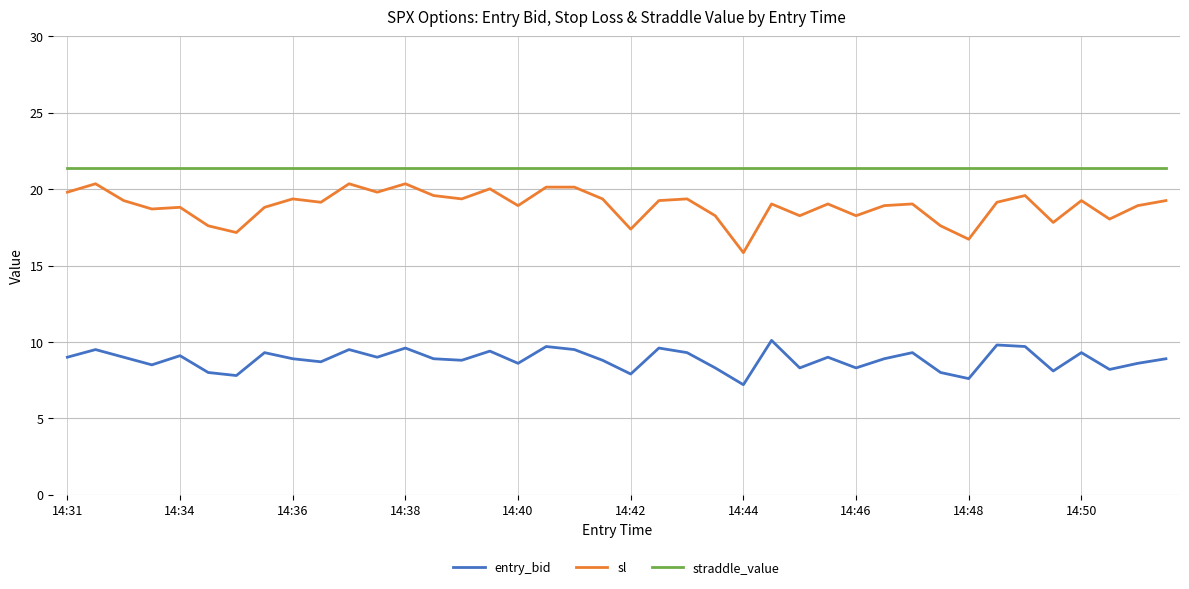

True or false: sl has more than 2 interior local peaks.

True